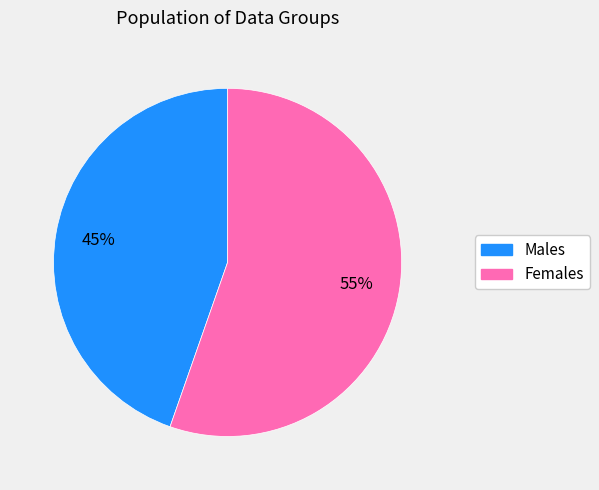

How many segments does this pie chart have?

2